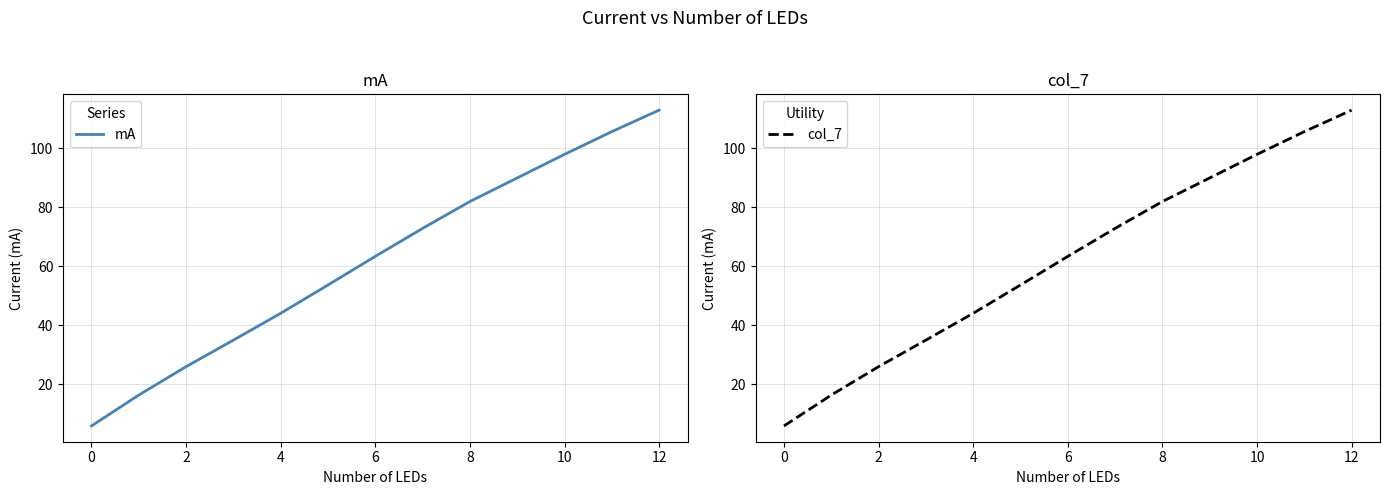

At which category is the sum across all series the highest?

12